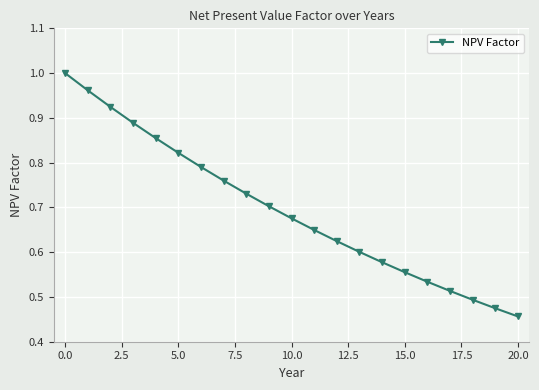

True or false: the data has more than 1 interior local peaks.

False